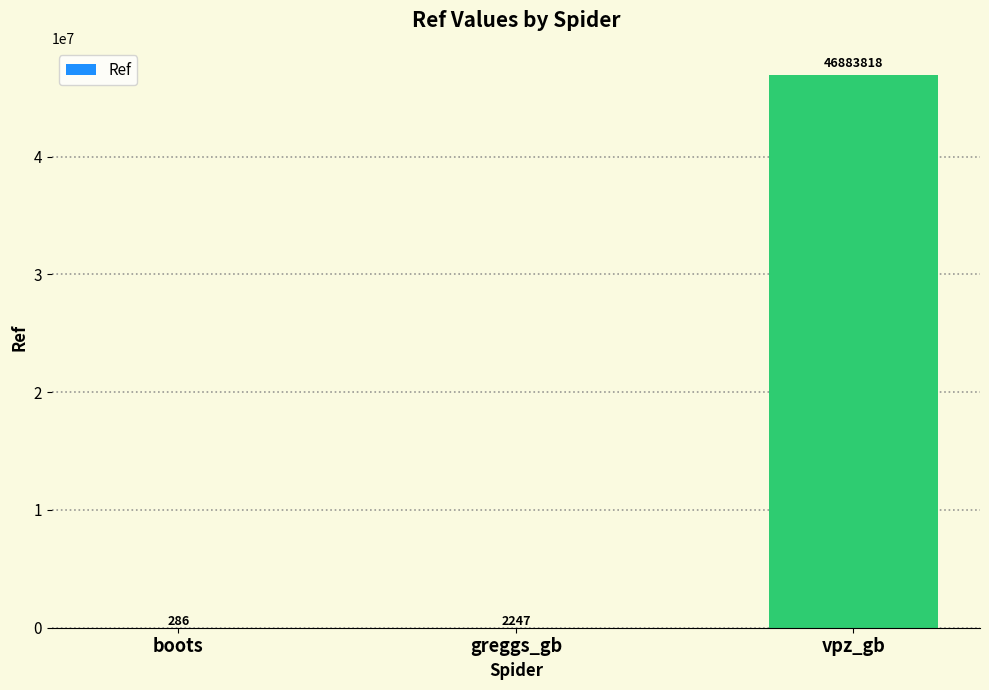

Reading left to right, extract all data points from this chart.

286	2247	46883818